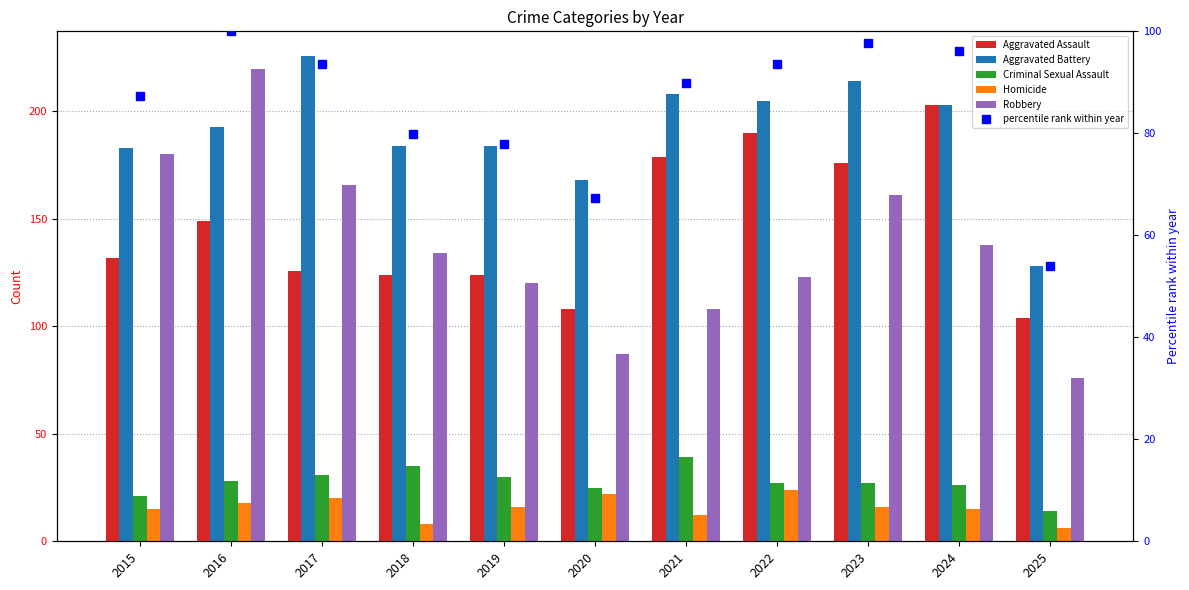

What is the maximum value for percentile rank within year?

100.0